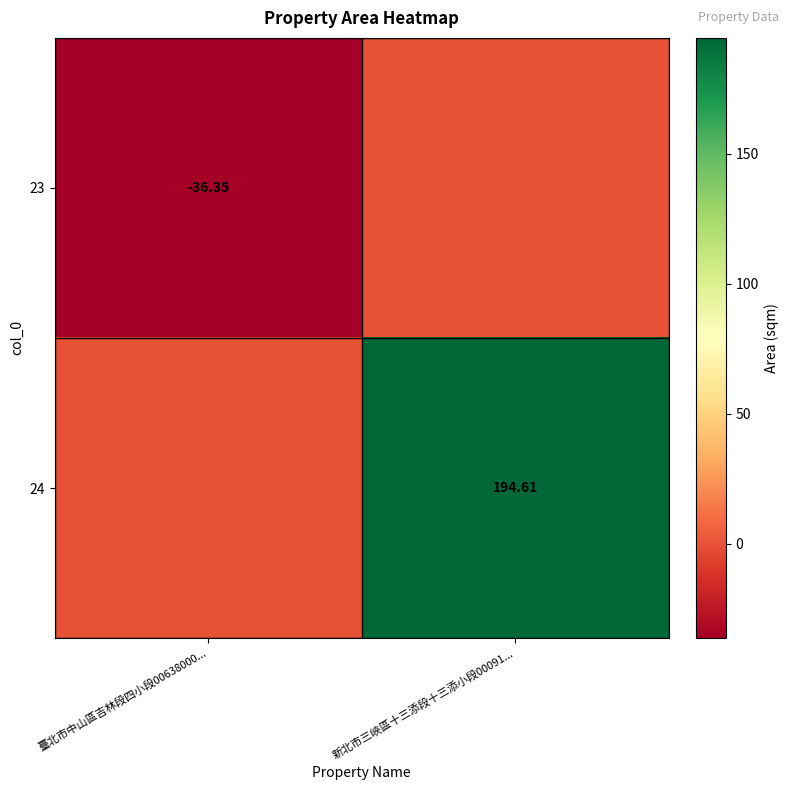

Between 臺北市中山區吉林段四小段00638000... and 新北市三峽區十三添段十三添小段00091..., which is larger?

新北市三峽區十三添段十三添小段00091...